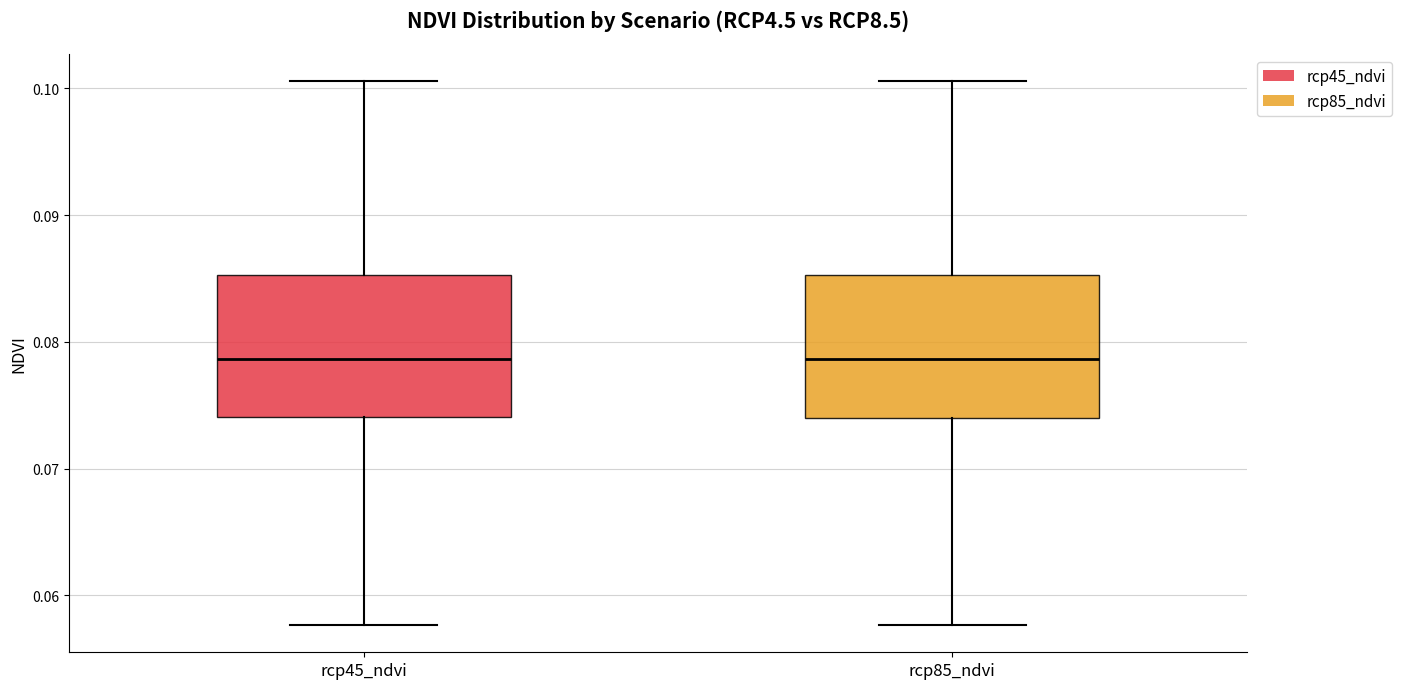

Where is the lower edge of the box for rcp45_ndvi on the y-axis? The values are not printed on the chart, so give them approximately, as read against the axis.

0.074